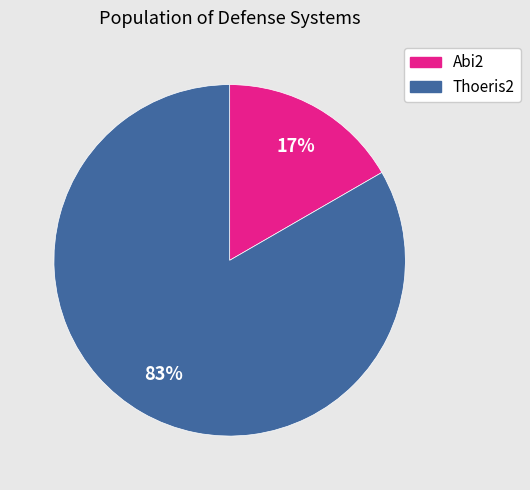

Is the sum of Thoeris2 and Abi2 greater than half?

Yes